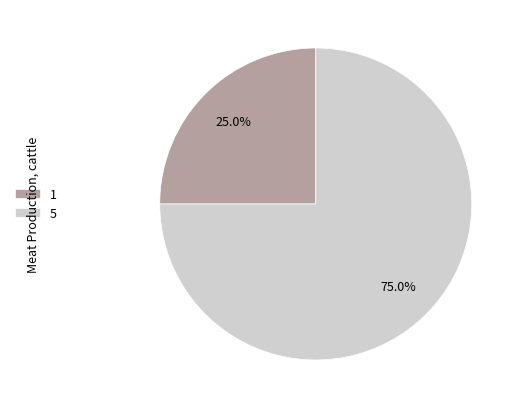

To the nearest percent, what is the difference between the largest and smallest slice percentages?

50%